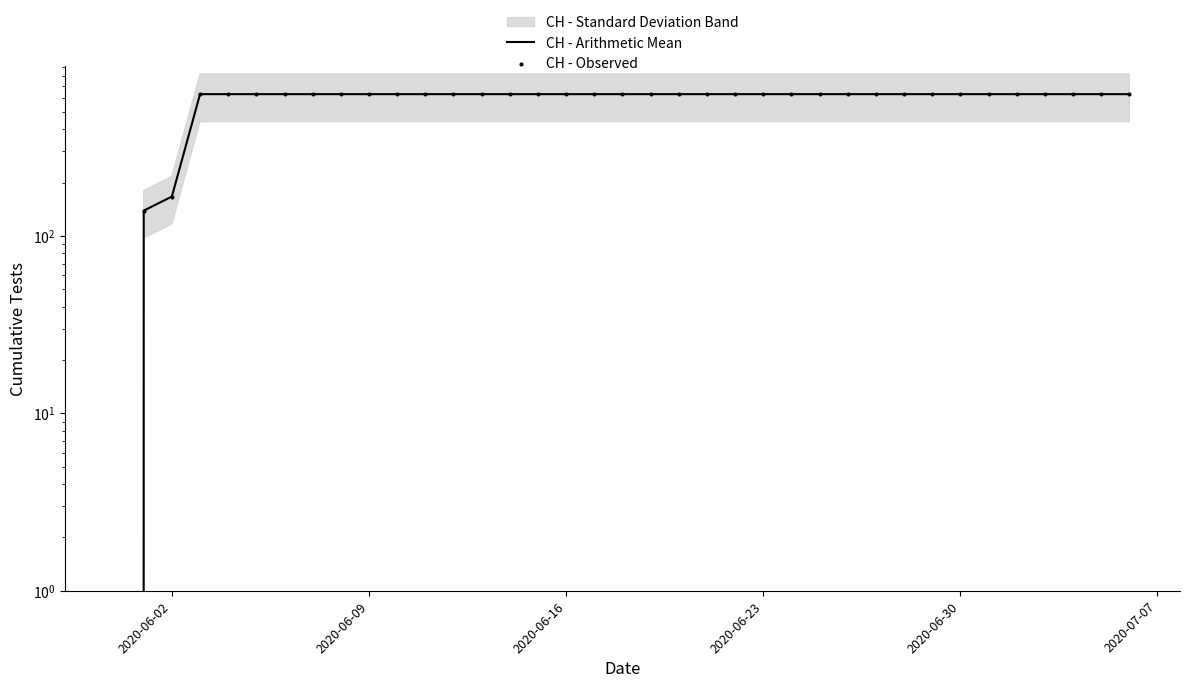

Which series contains the lowest Y value?

CH - Arithmetic Mean